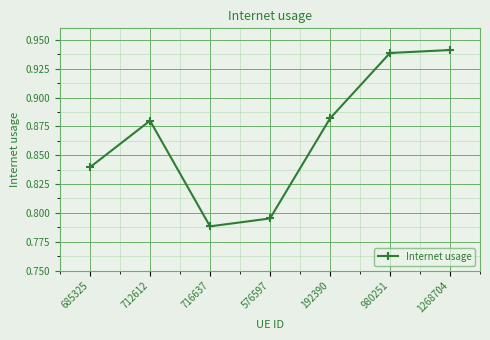

At which category does the data reach its first local valley?

716637